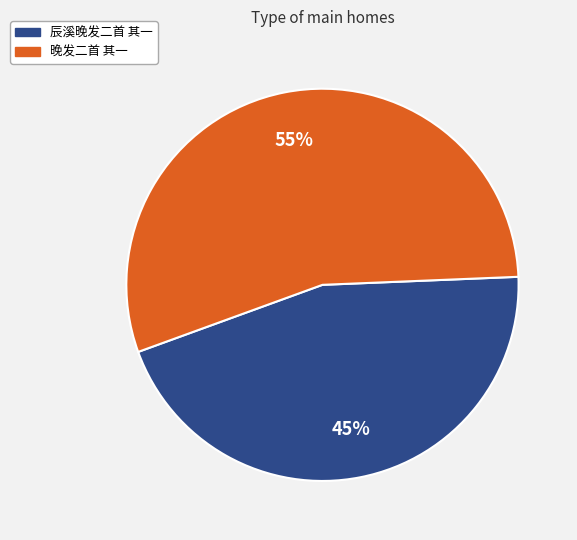

Rank the categories by value from lowest to highest.

辰溪晚发二首 其一, 晚发二首 其一